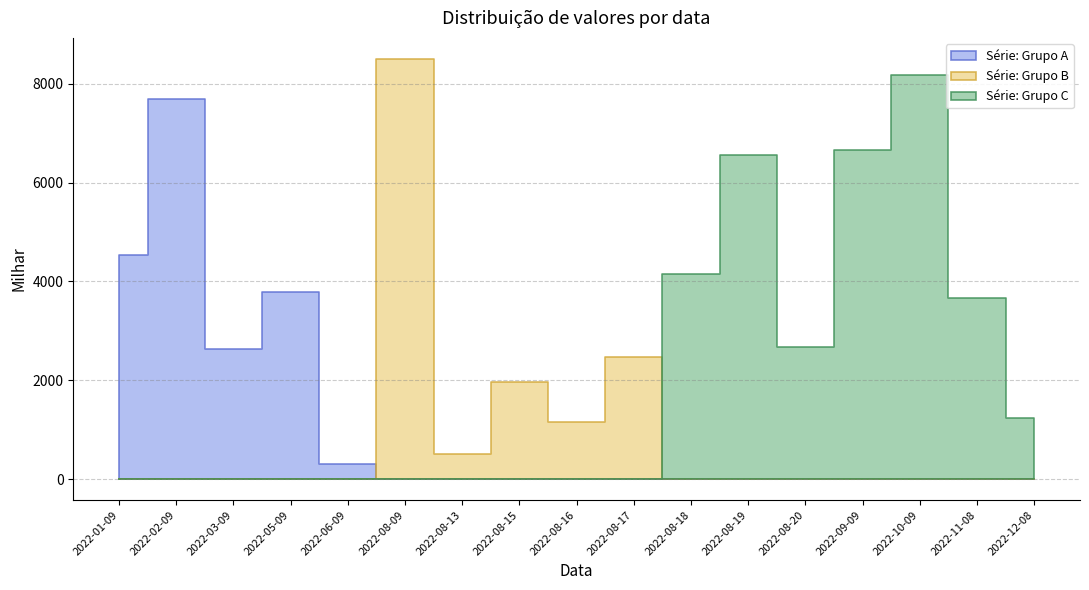

What is the sum of the values at 2022-10-09 and 2022-12-08?

9423